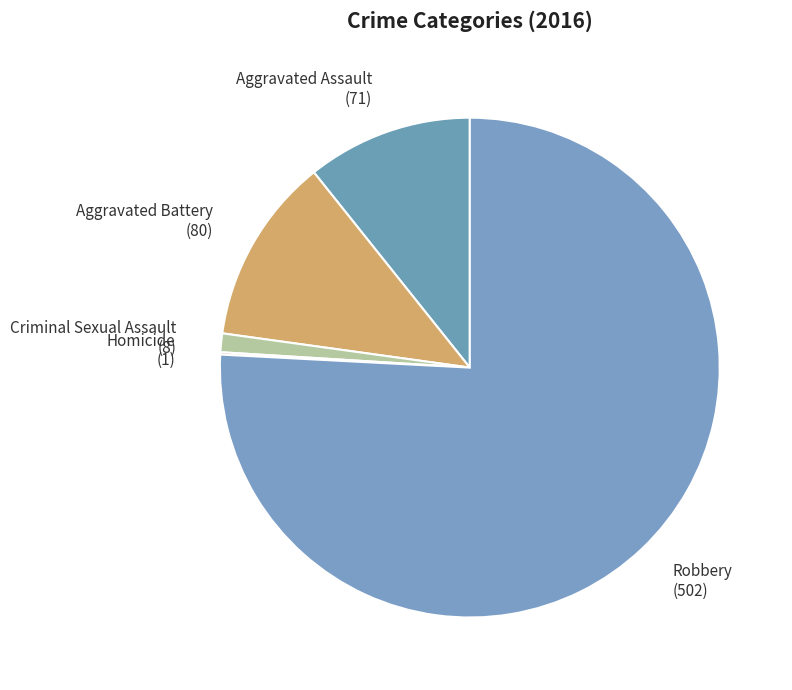

Which slice represents more than half of the pie?

Robbery